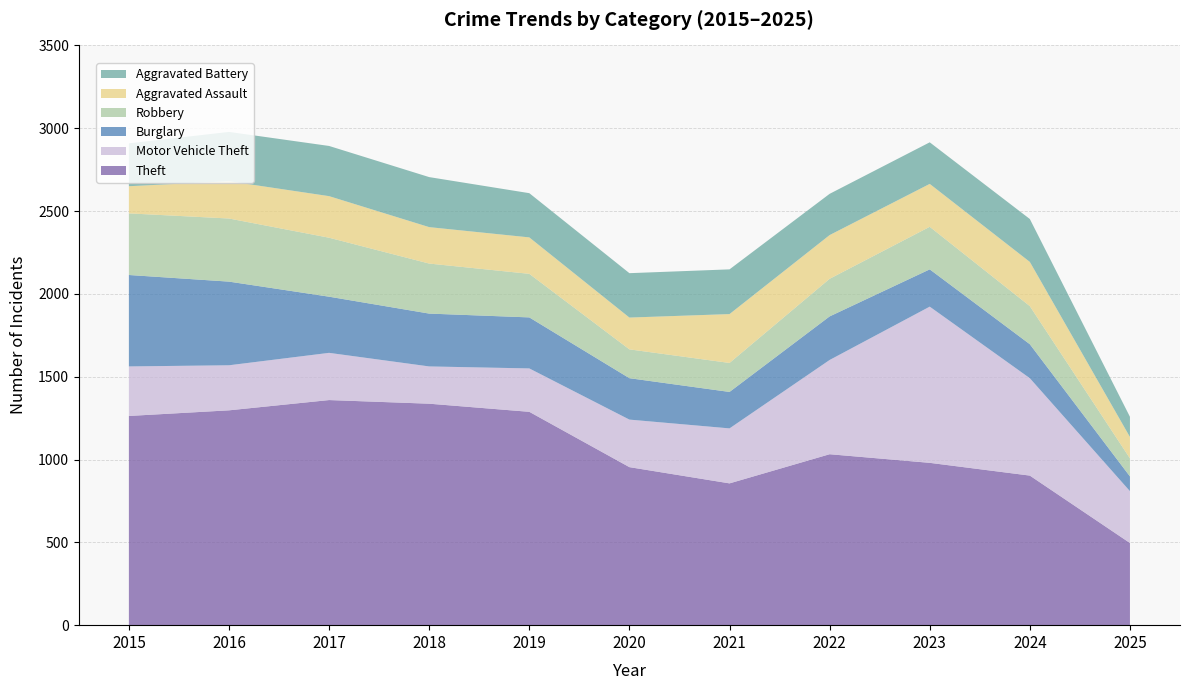

Reading right to left, what are all the values shown in this chart?

Theft: 496	903	980	1032	856	954	1288	1337	1359	1297	1263
Motor Vehicle Theft: 313	588	943	569	332	287	262	225	285	272	299
Burglary: 89	205	225	263	220	250	308	319	339	505	552
Robbery: 109	230	257	227	175	174	263	302	356	381	372
Aggravated Assault: 129	267	259	264	295	192	220	220	251	225	164
Aggravated Battery: 122	259	251	249	270	268	267	302	303	298	259